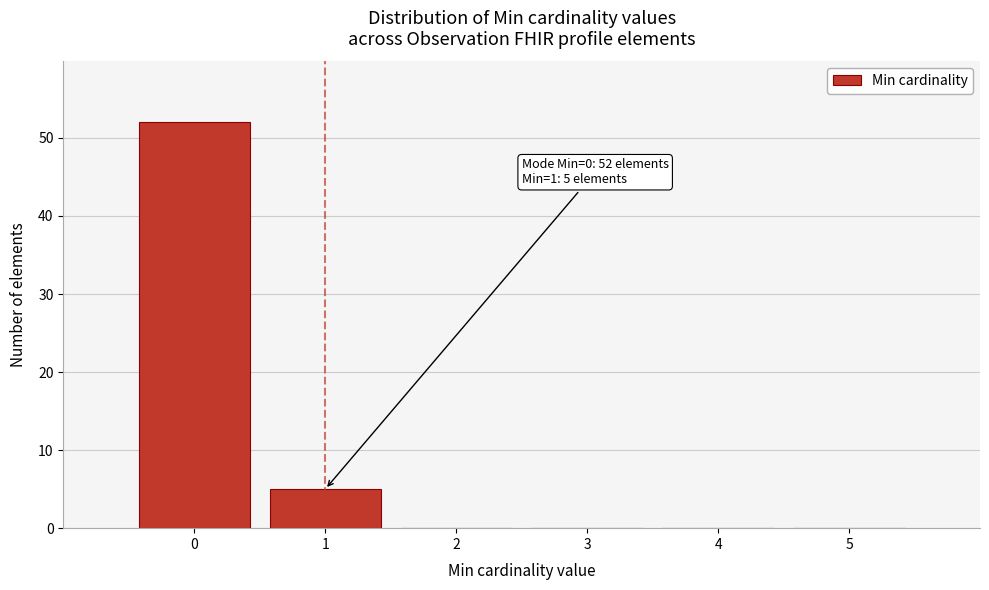

Which range on the x-axis has the tallest bar?

-0.5 to 0.5